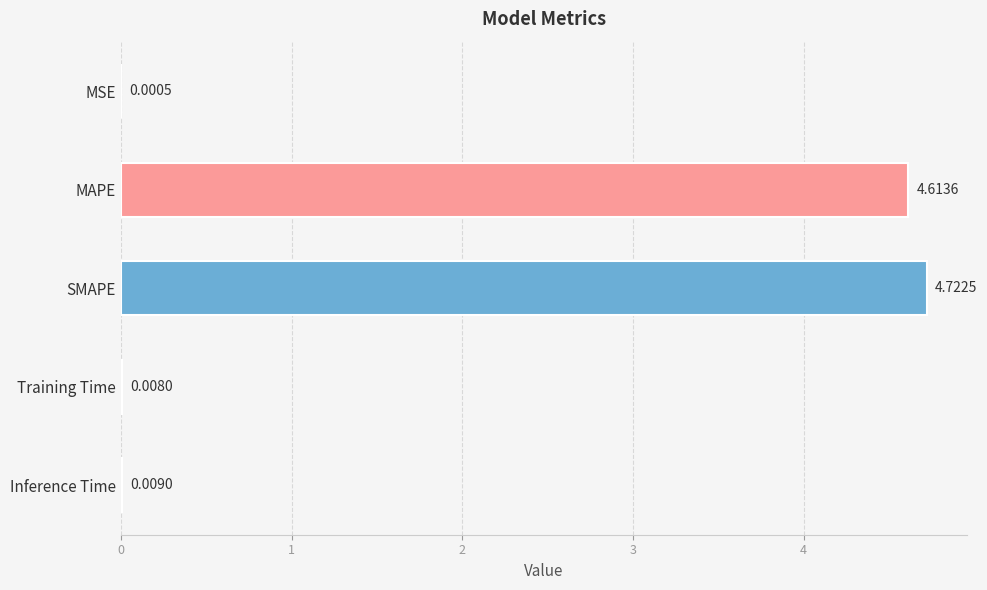

At which label is the value closest to 2?

Inference Time